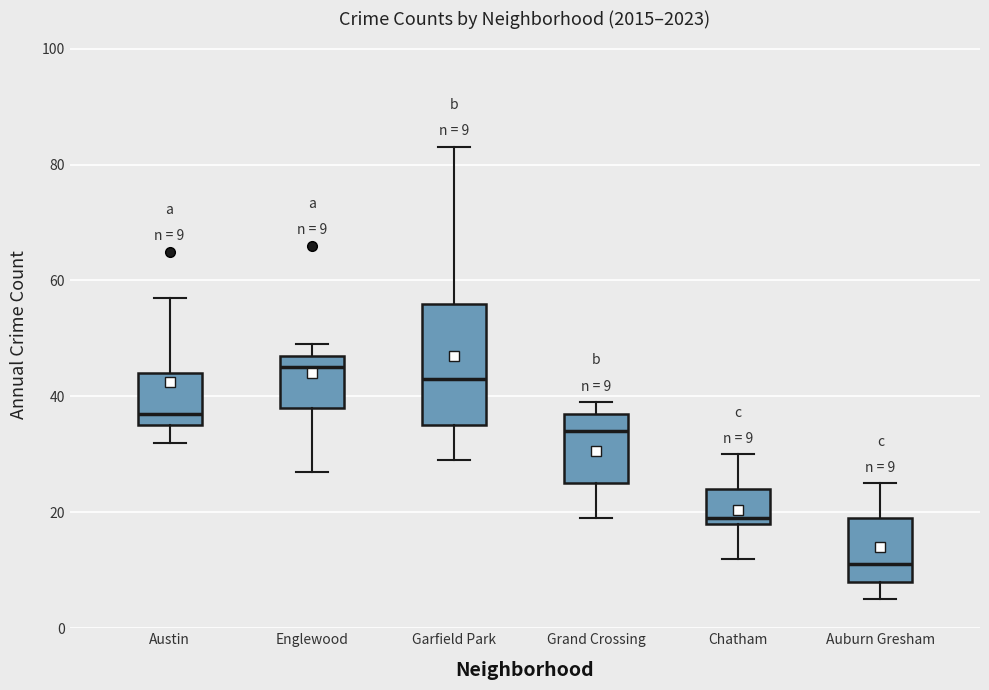

Which box has the highest median line?

Englewood